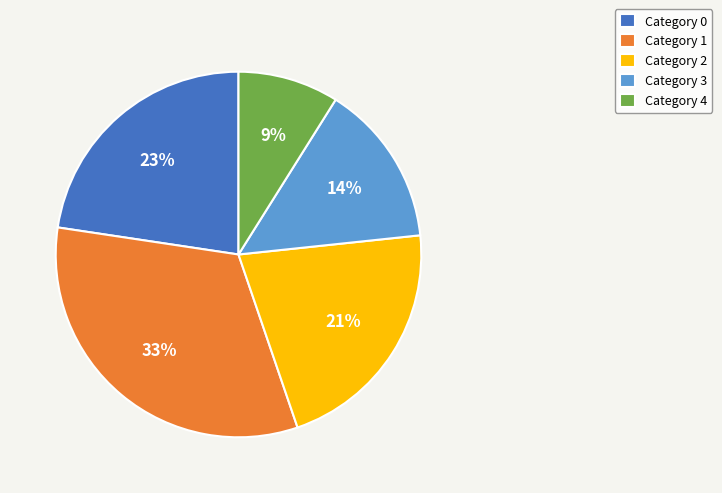

Do Category 0 and Category 1 together represent more than half of the pie?

Yes